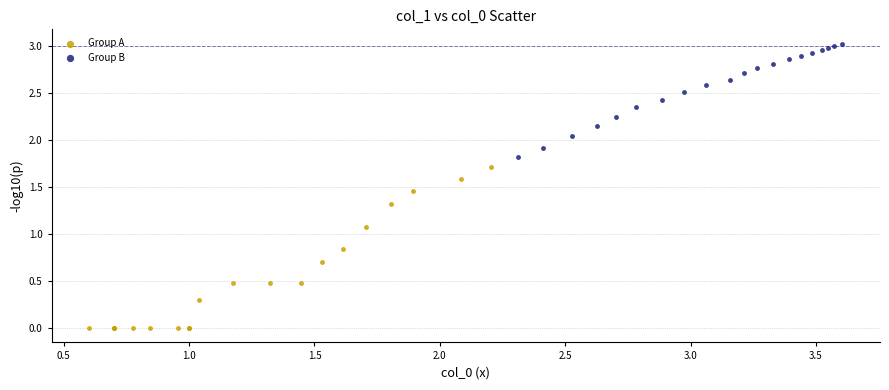

Which series reaches the minimum Y coordinate?

Group A